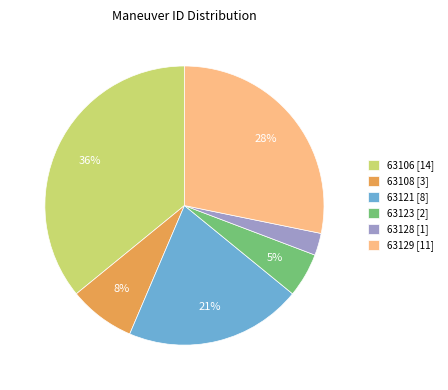

Is there a majority slice in this chart?

No